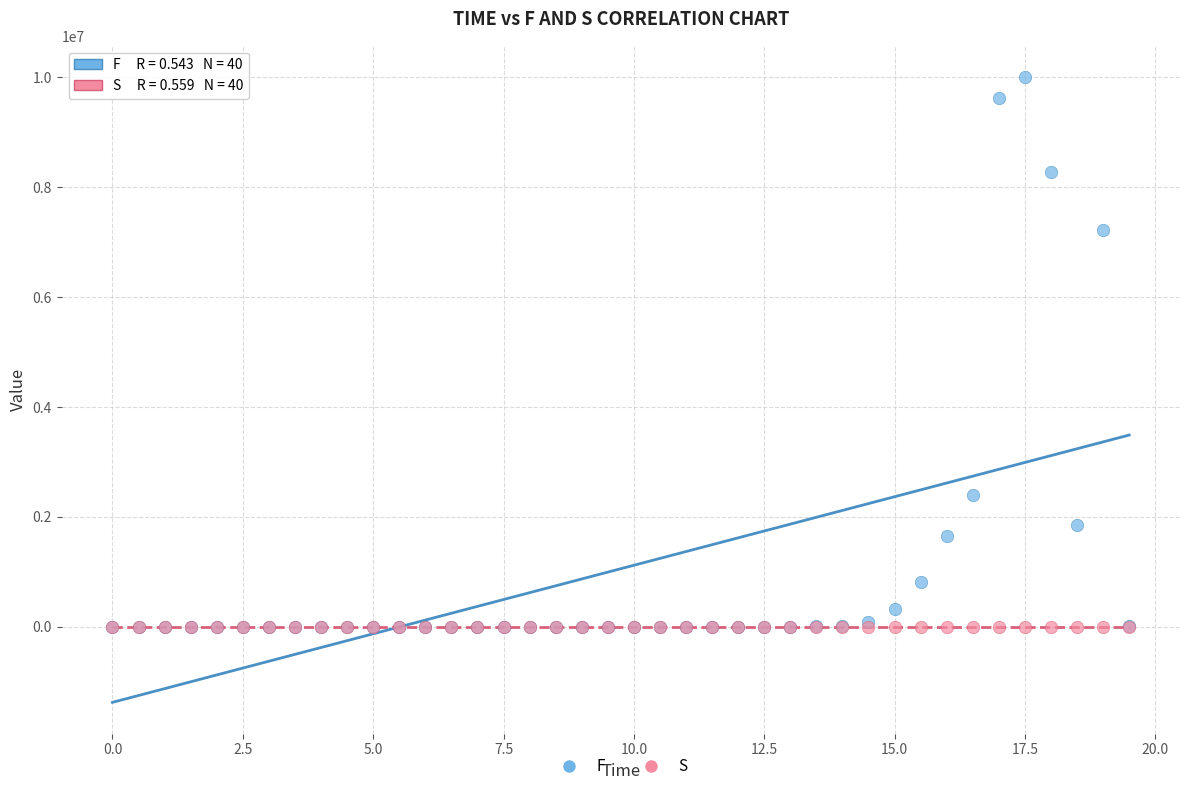

In the F series, what Y value is closest to 5000000?

7221784.3